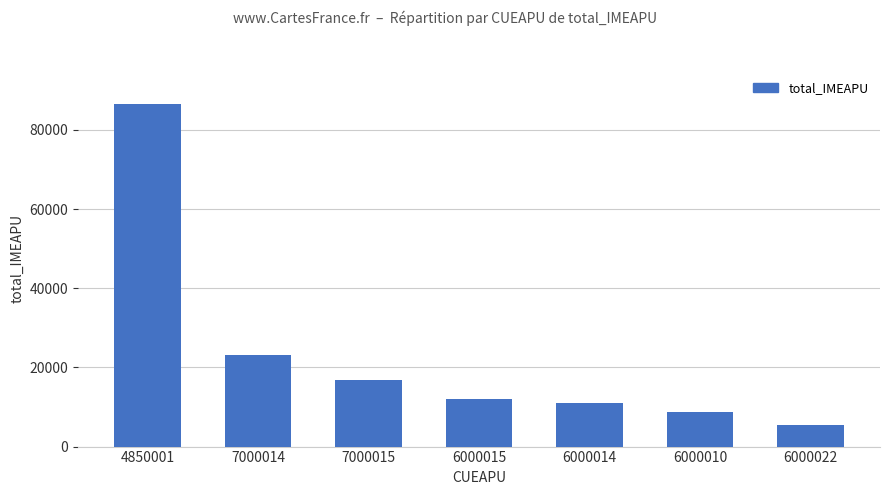

How many data points are above 12035?

4